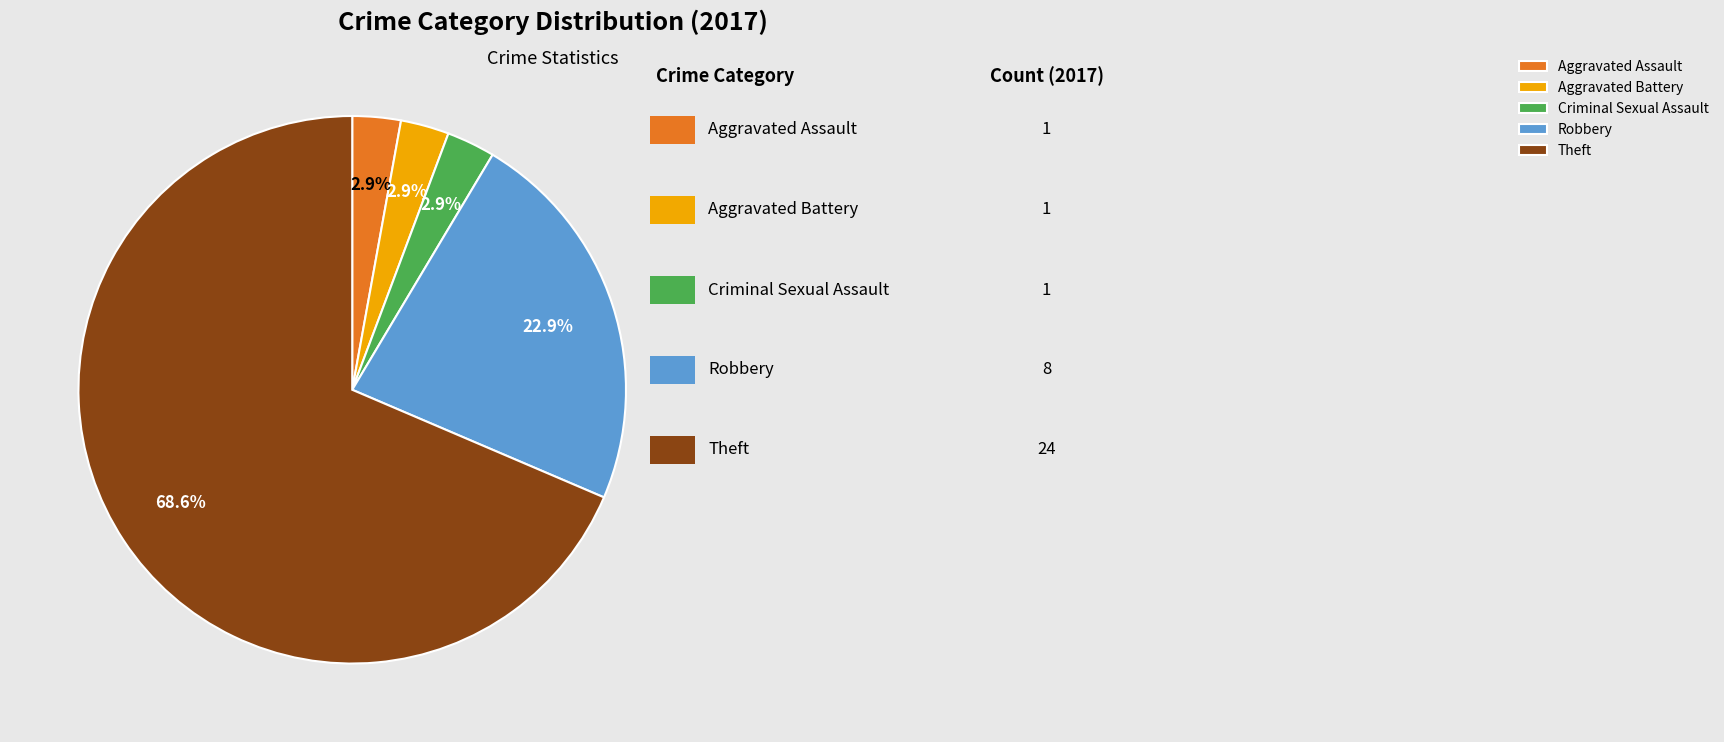

Does Aggravated Battery account for over 50% of the chart?

No